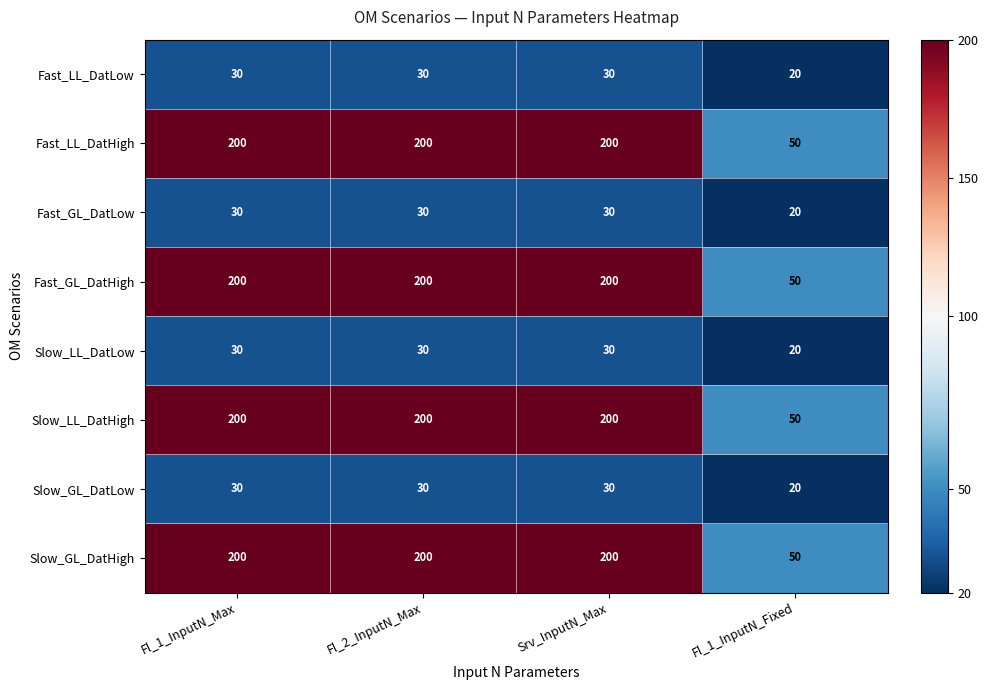

What value does the Fast_GL_DatLow series have at Srv_InputN_Max, to the nearest 5?

30